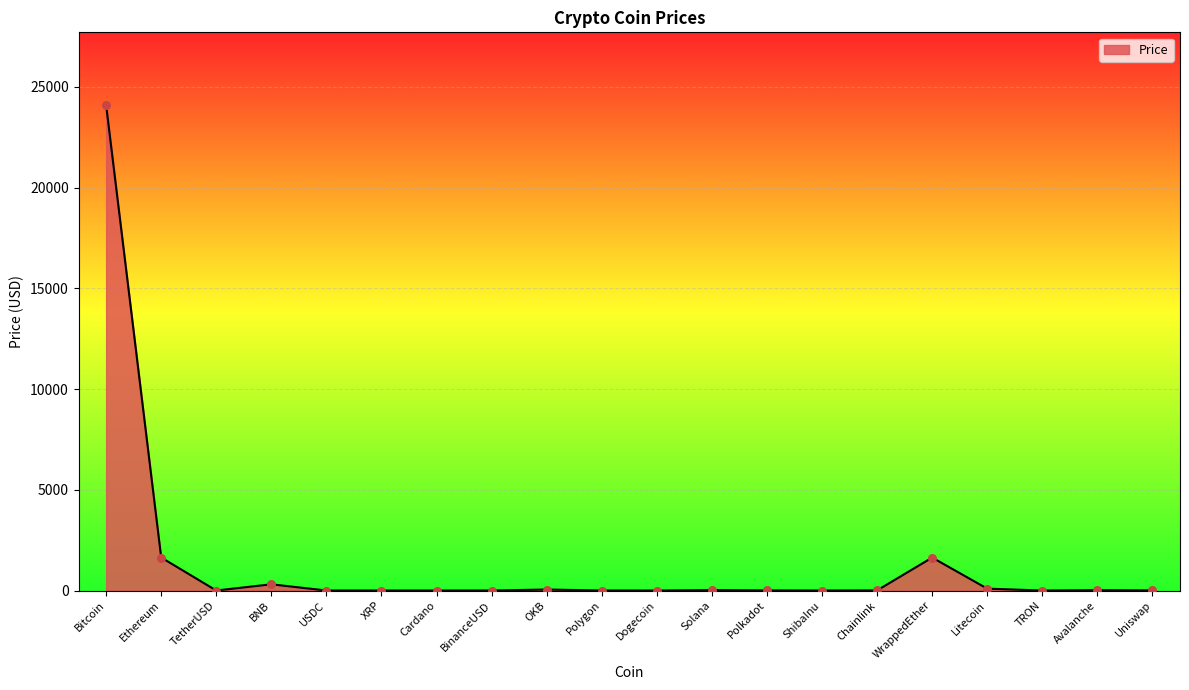

Which has a higher value, OKB or WrappedEther?

WrappedEther